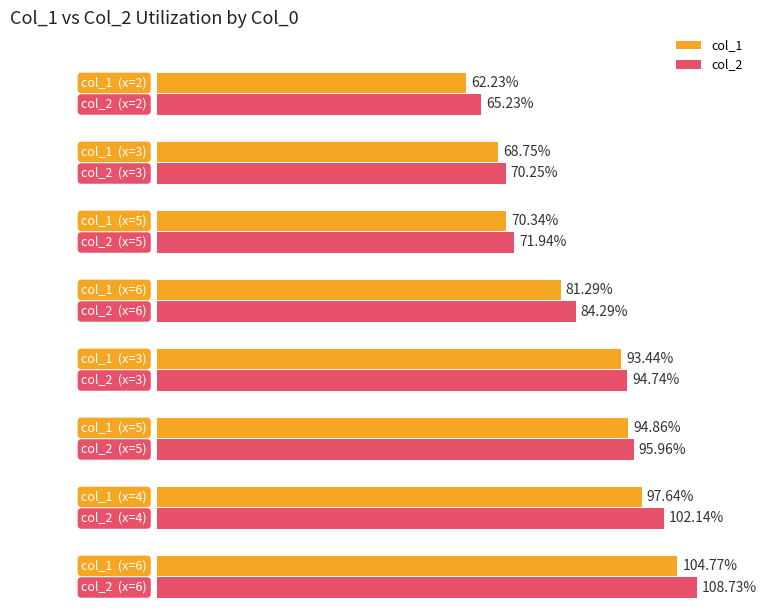

True or false: col_1 has a value of 62.2 at 2.

True